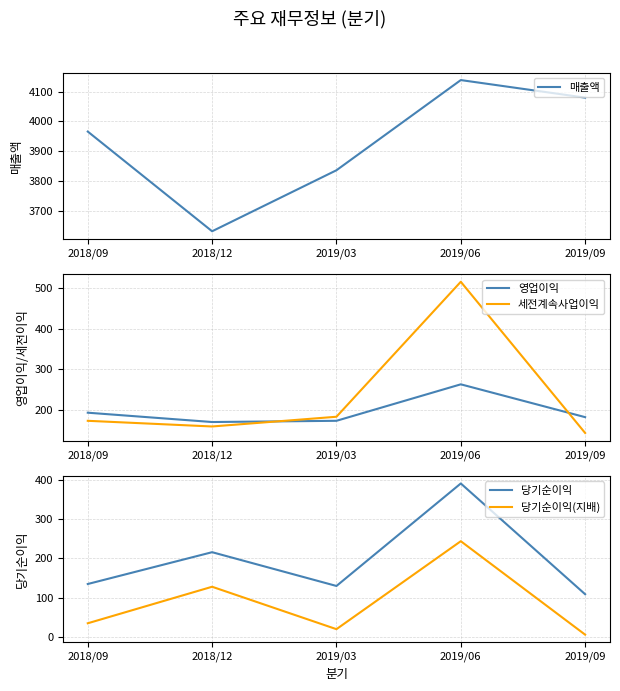

At which label does 당기순이익(지배) first exceed 35?

2018/12